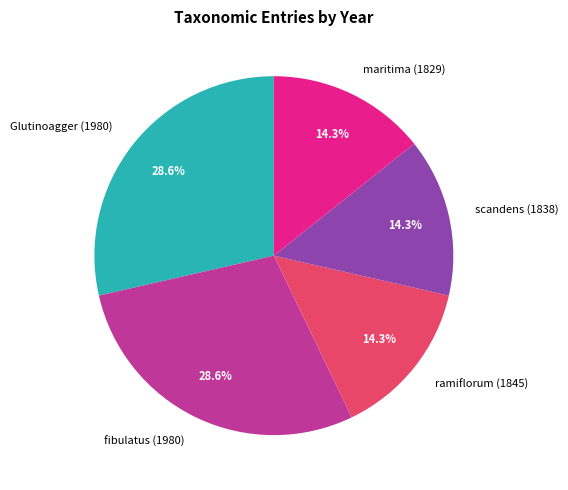

What percentage is the maritima (1829) slice, to the nearest percent?

14%